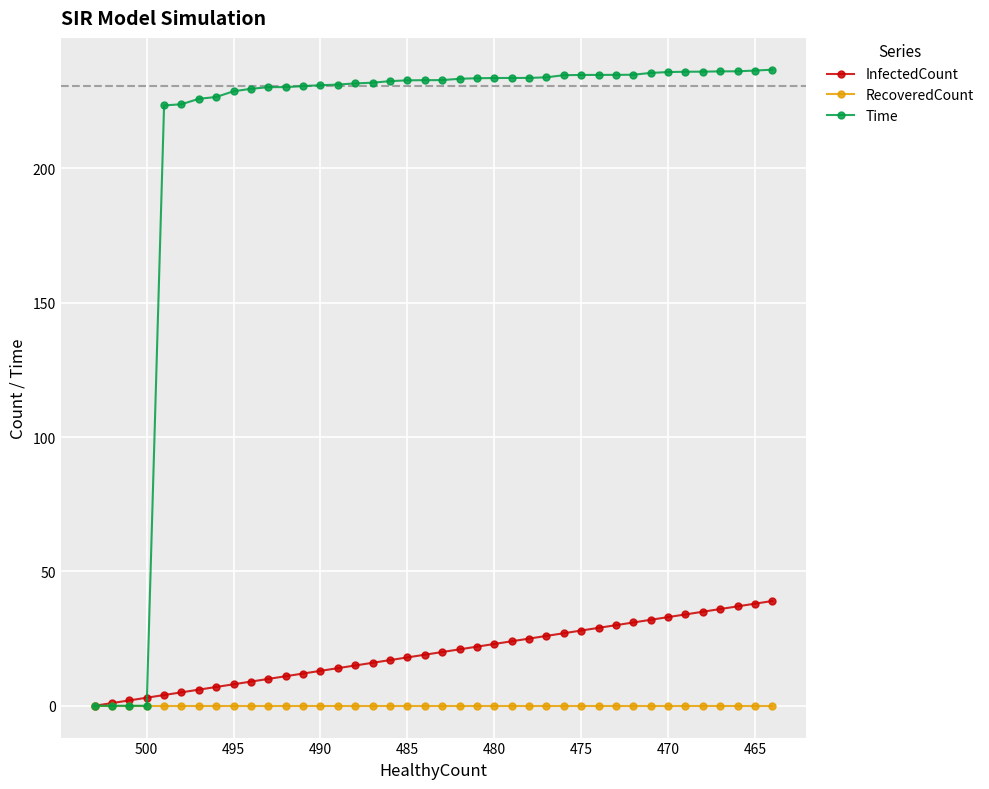

How many data points in InfectedCount are less than 20?

20